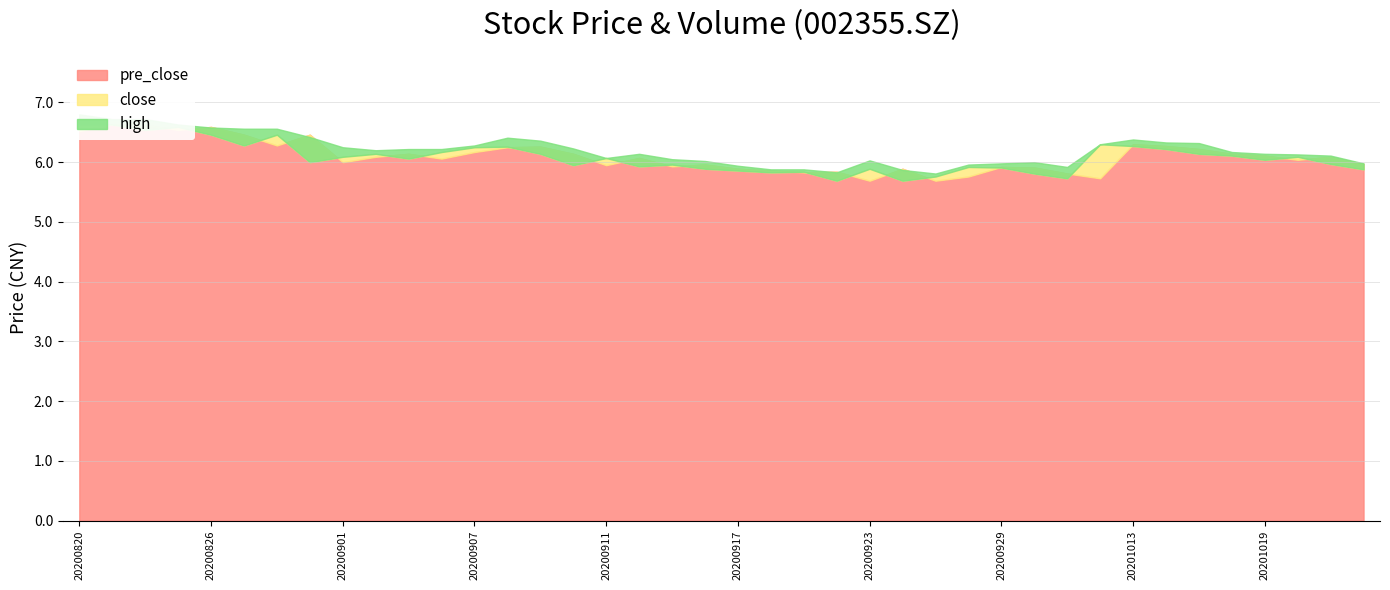

What is the sum of all high values?

248.4